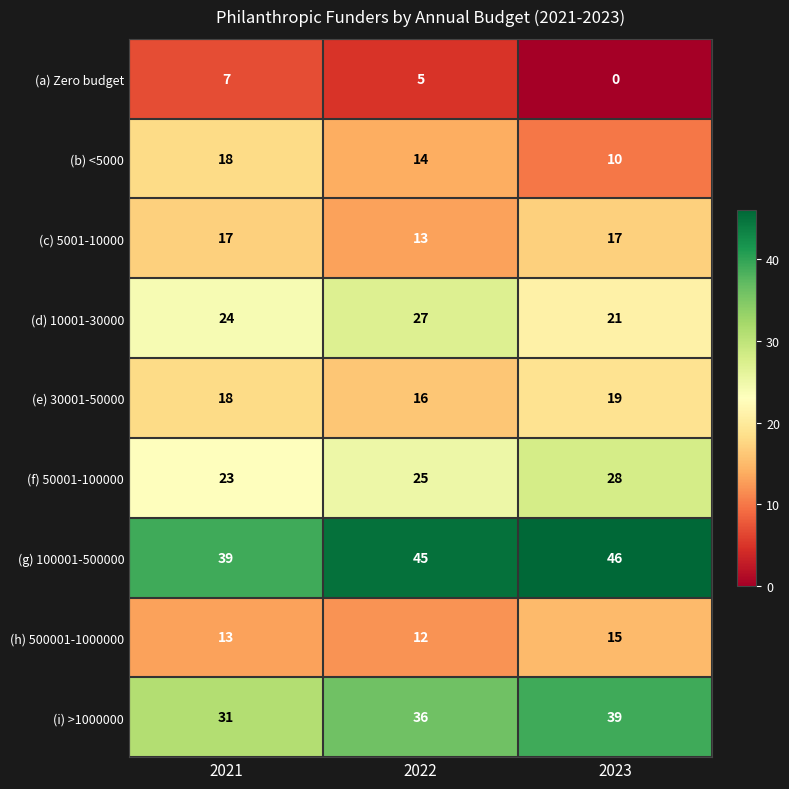

Which series changed the most between 2021 and 2022?

(g) 100001-500000